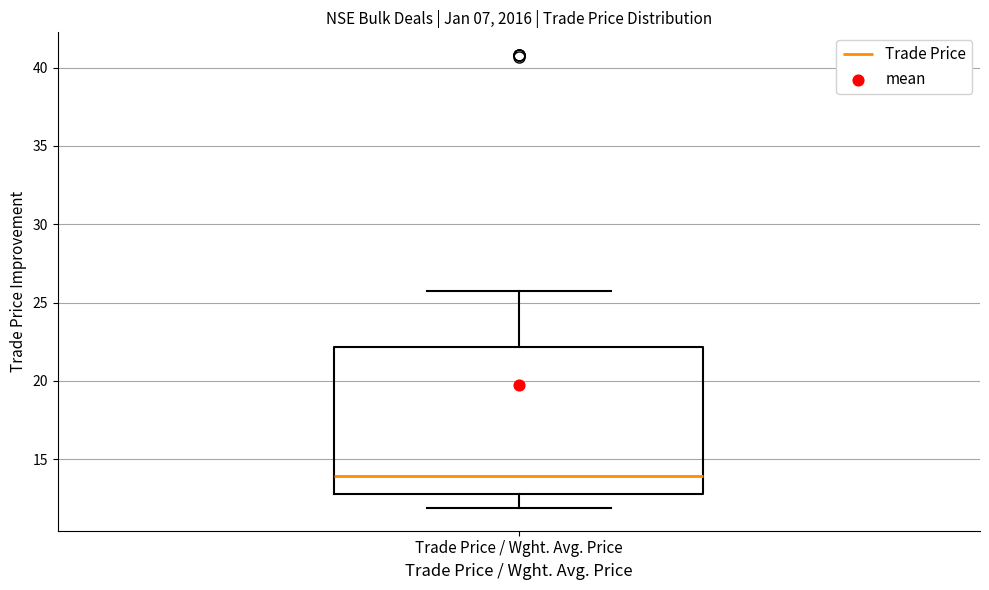

Read this box plot against the y-axis: the position of the median line, the range covered by the box, and the ends of both whiskers. The values are not printed on the chart, so give them approximately, as read against the axis.

median 14, box 13 to 22, whiskers 12 to 26